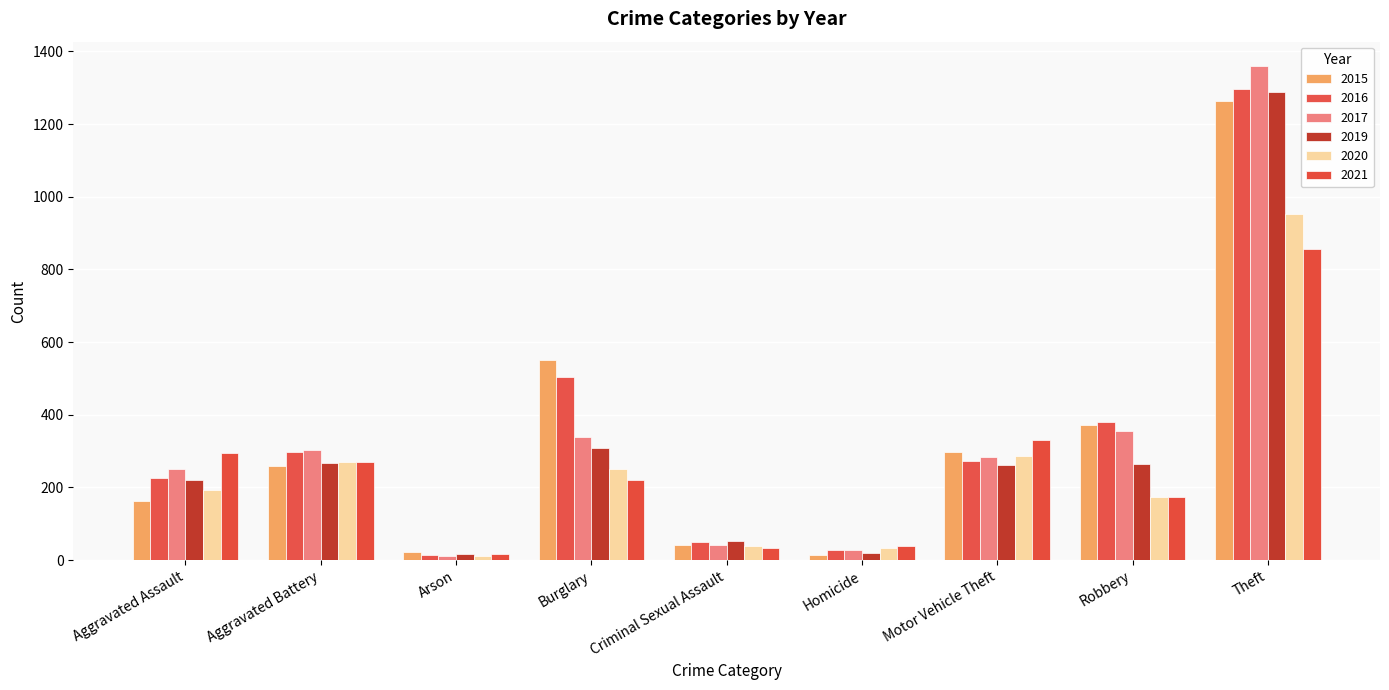

Rank the categories by 2020 value from lowest to highest.

Arson, Homicide, Criminal Sexual Assault, Robbery, Aggravated Assault, Burglary, Aggravated Battery, Motor Vehicle Theft, Theft